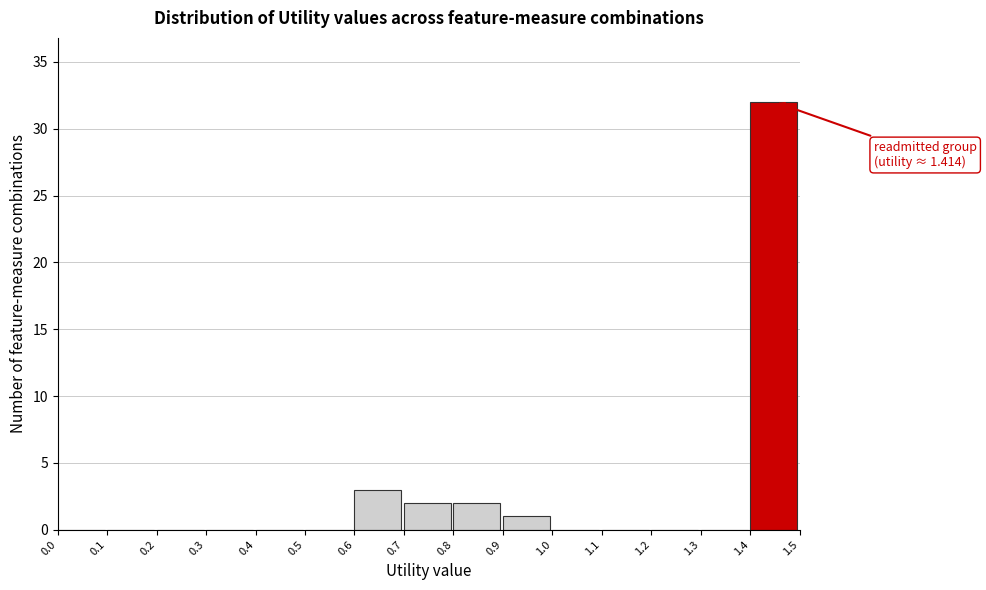

Which range on the x-axis has the tallest bar?

1.4 to 1.5